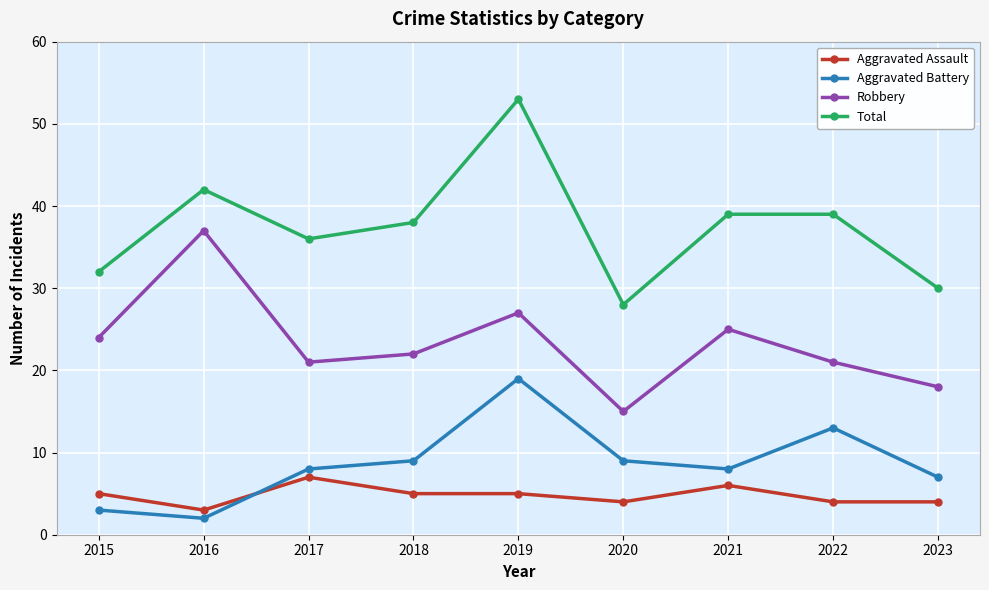

What is the spread (max minus min) of values at 2023?

26